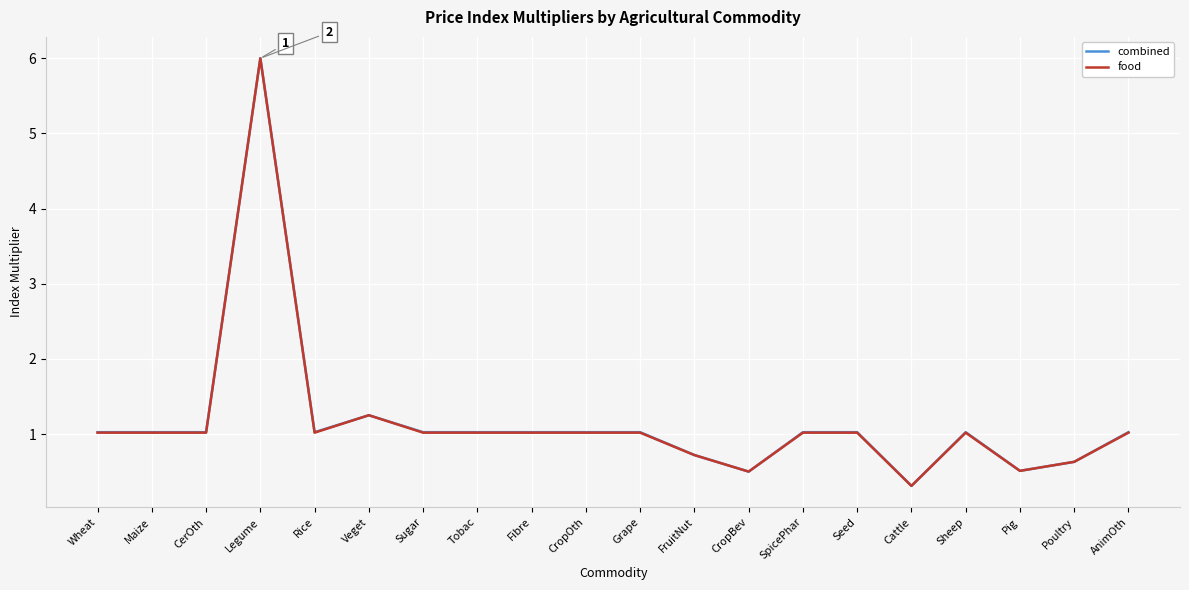

Where is combined nearest to the value 3?

Veget